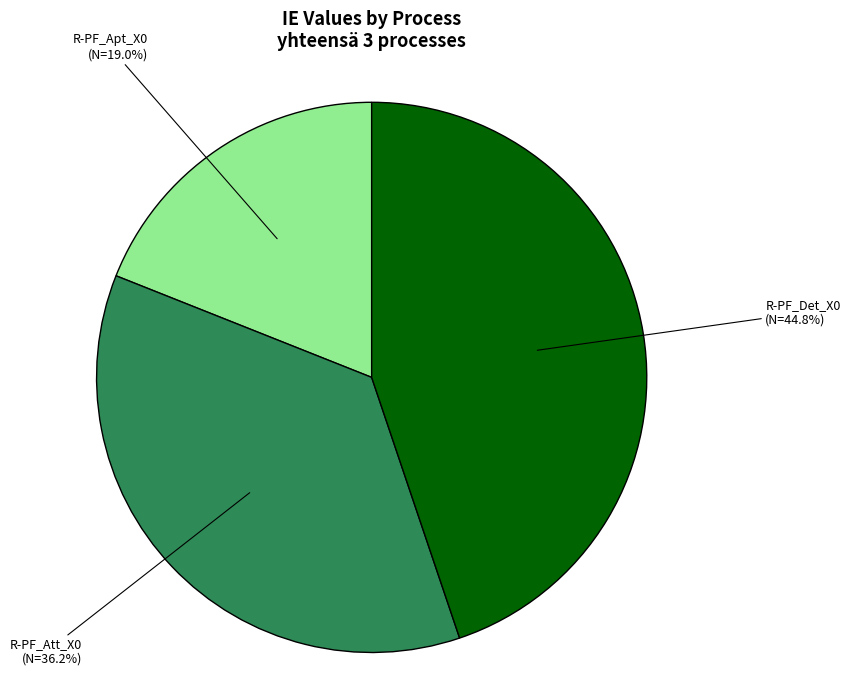

Is it true that R-PF_Det_X0 is 57% of the pie?

False